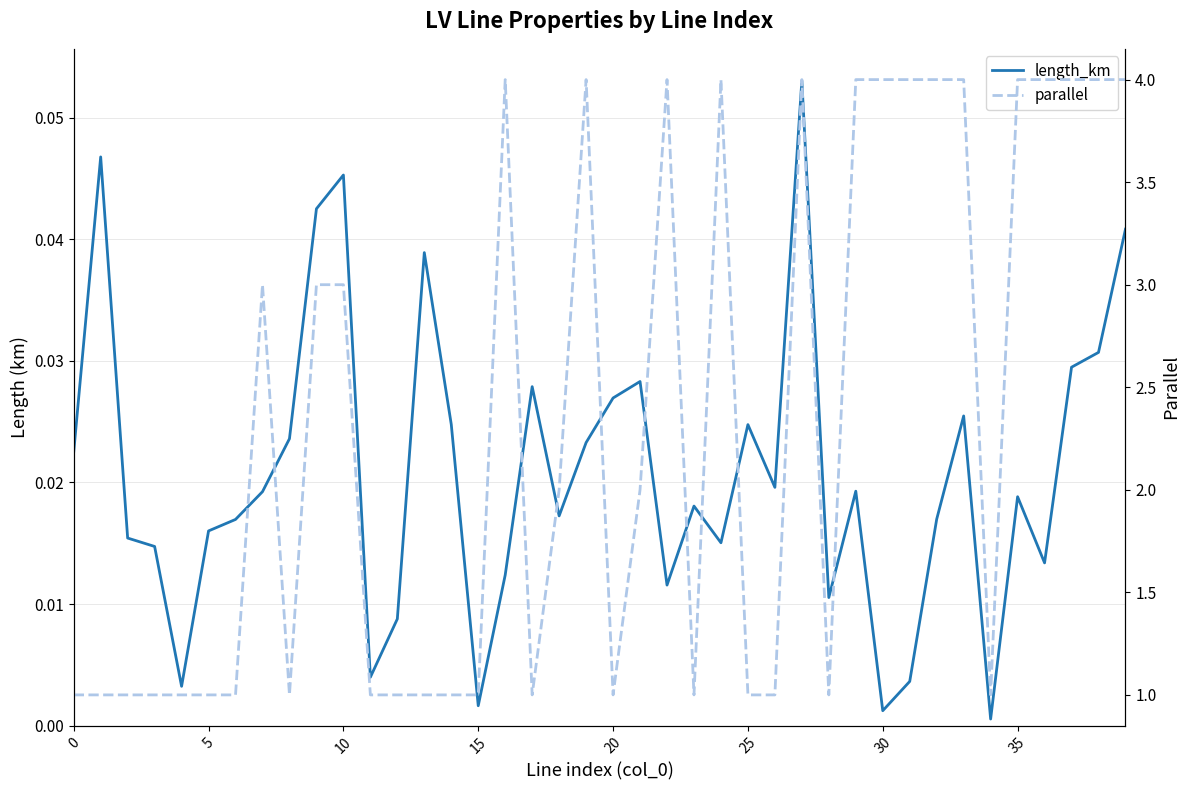

What is the label of the 31st point from the right?

9